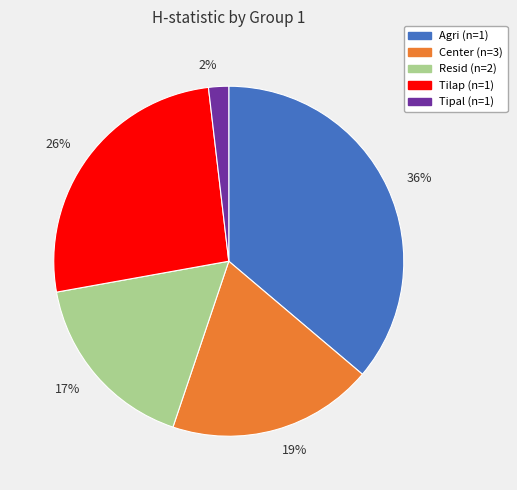

Combined, do 26% and 17% account for over 50%?

No